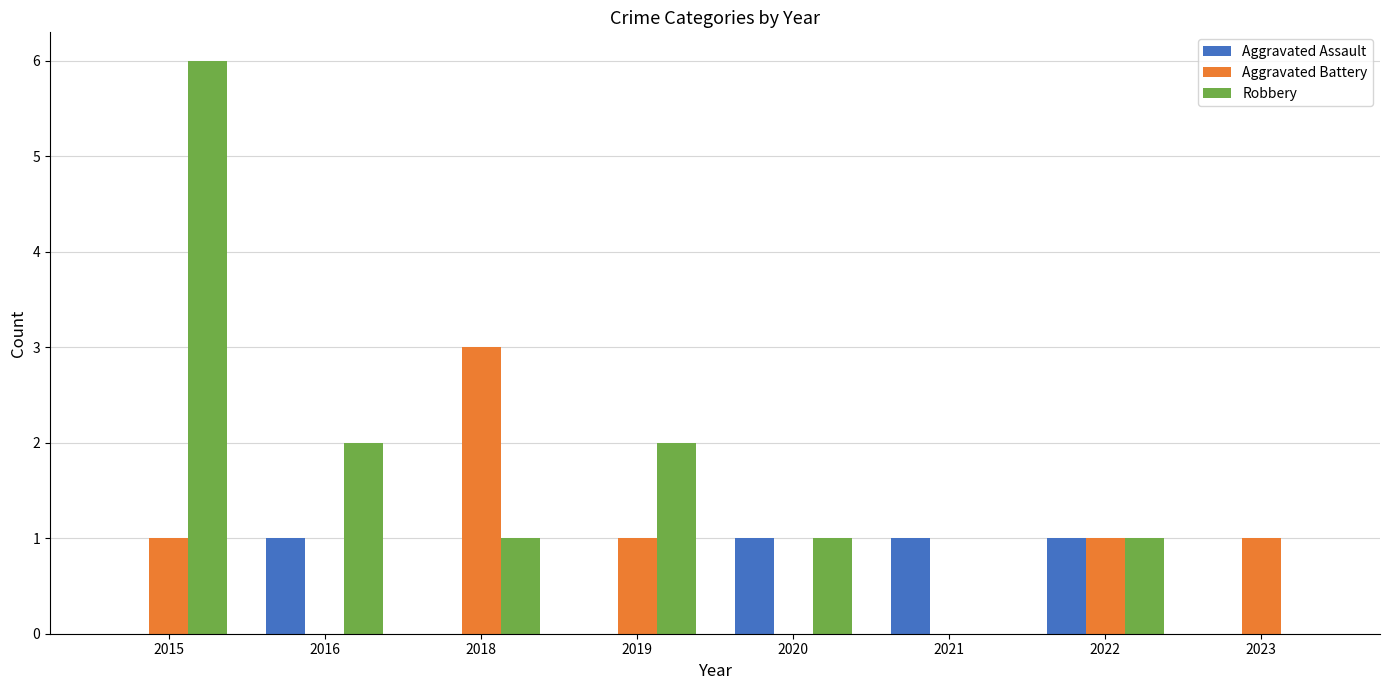

At which category is the sum across all series the highest?

2015